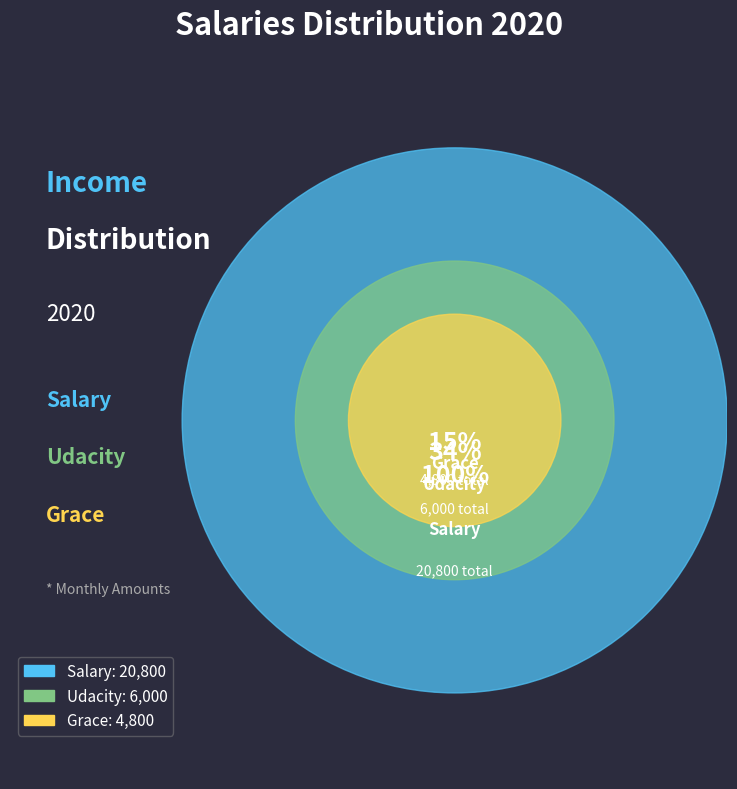

Between 7 and 10, which series saw the biggest shift?

Salary